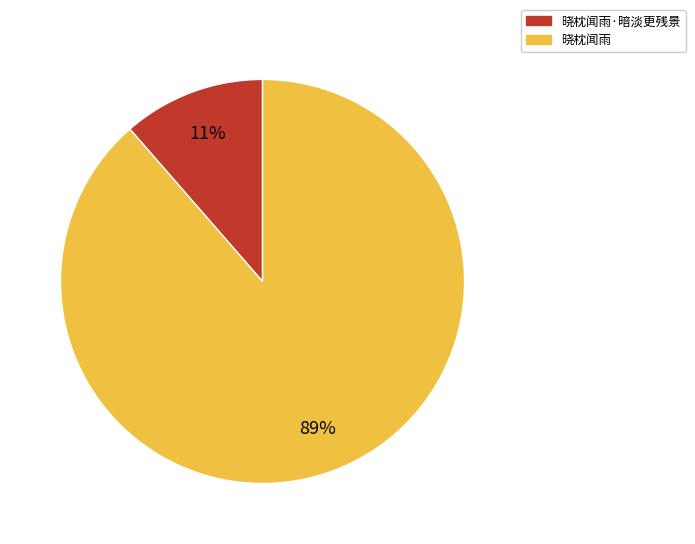

To the nearest percent, what portion does 晓枕闻雨 represent?

89%